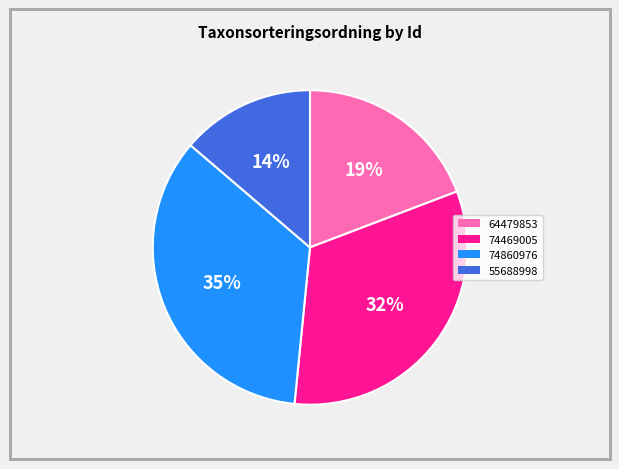

Which category has the biggest portion of the pie?

74860976